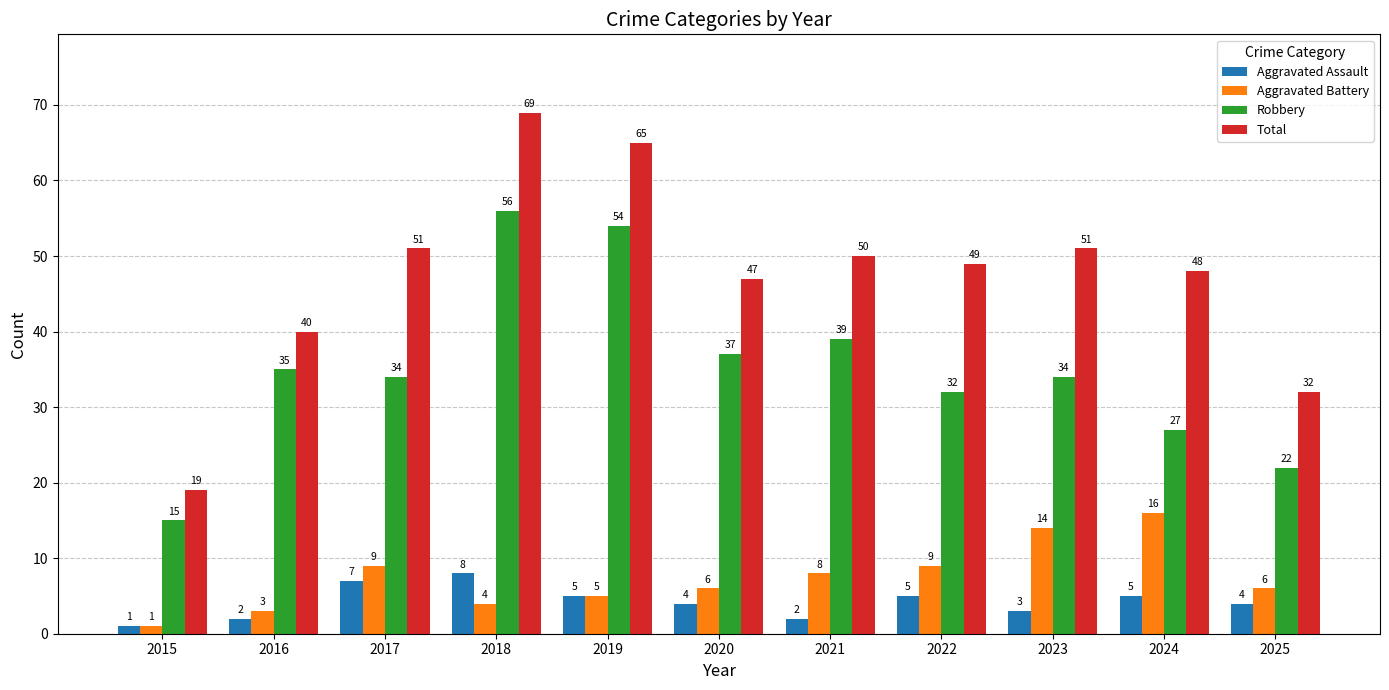

Rank the series at 2021 from lowest to highest value.

Aggravated Assault, Aggravated Battery, Robbery, Total